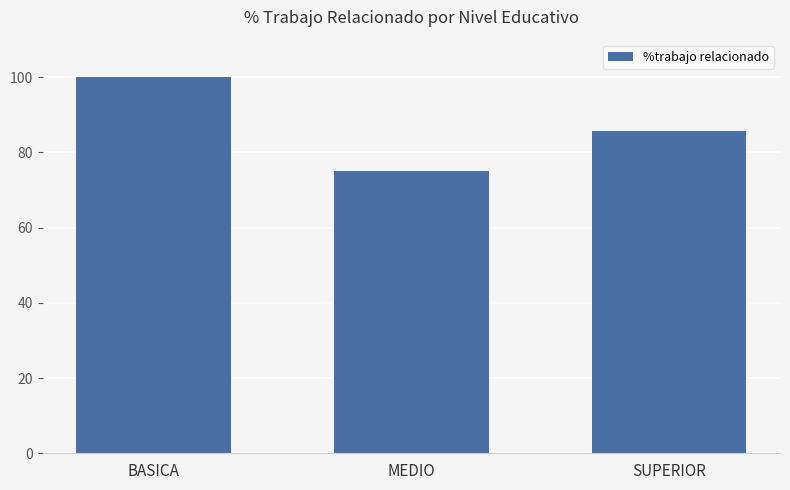

What is the ratio of the value at SUPERIOR to the value at MEDIO?

1.1